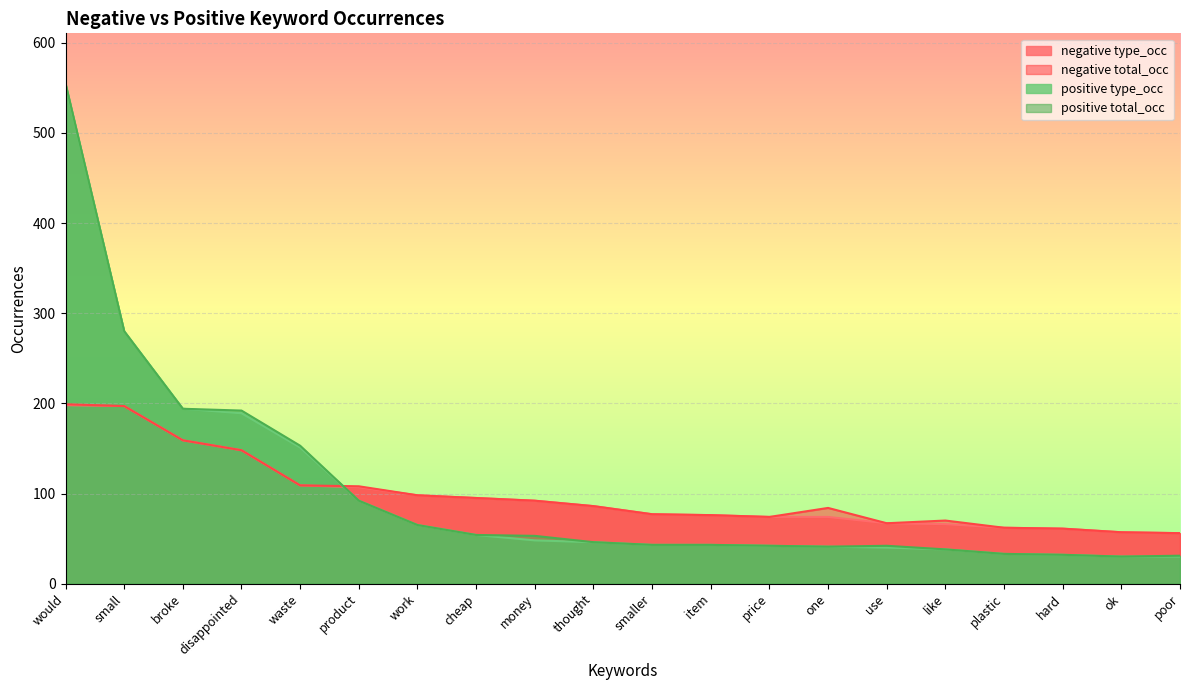

What is the smallest value displayed?

30